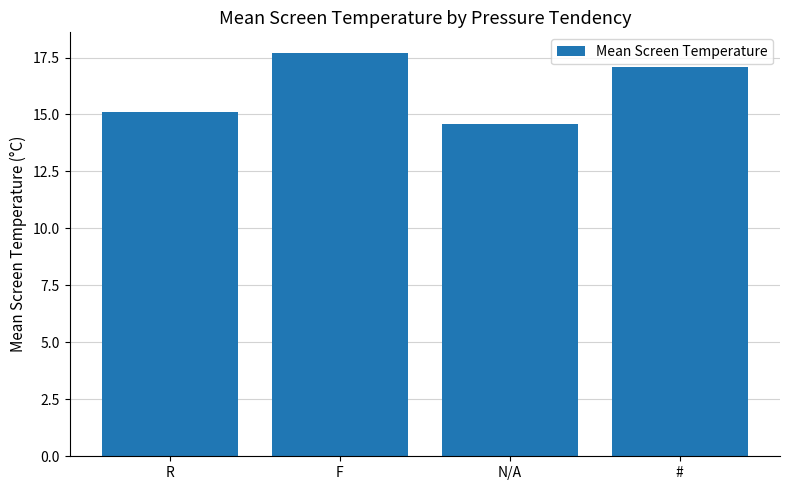

Which has a higher value, R or N/A?

R